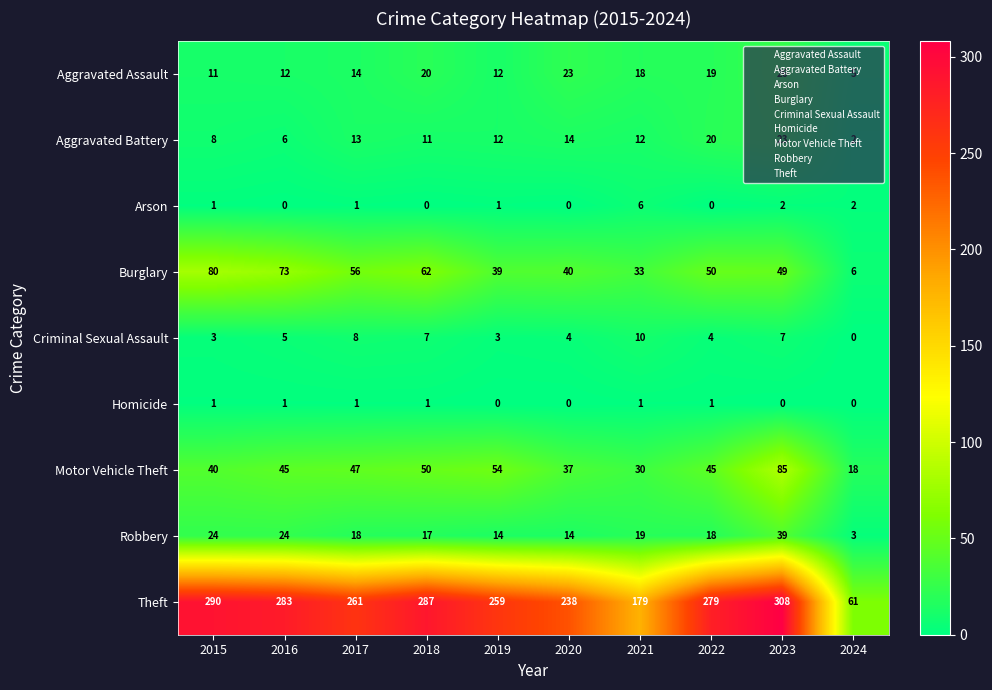

What is the difference between the highest and lowest values at 2023?

308